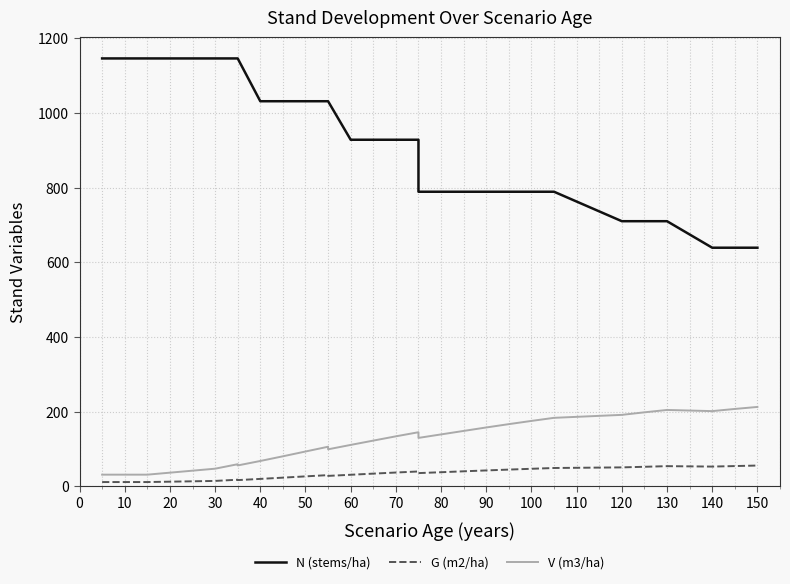

How many data points in V (m3/ha) are above 129?

15